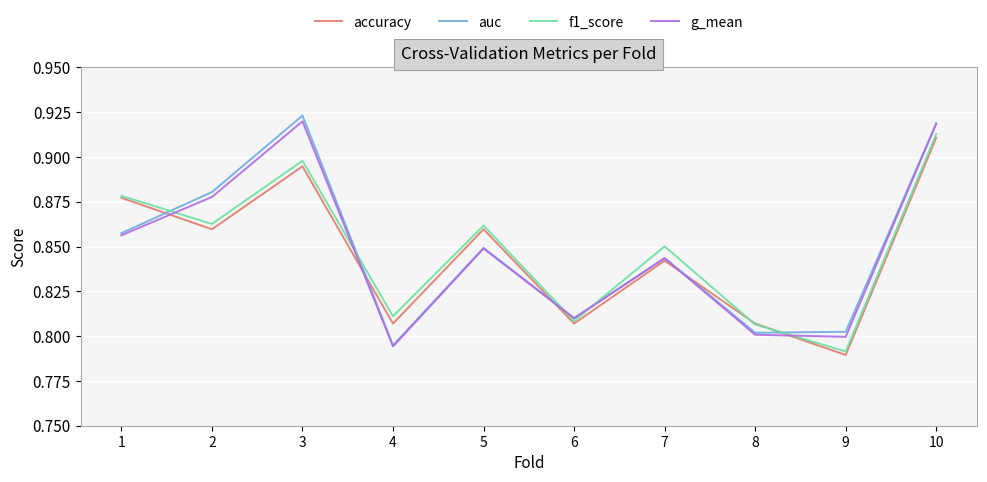

Which category has the highest value in the auc series?

3